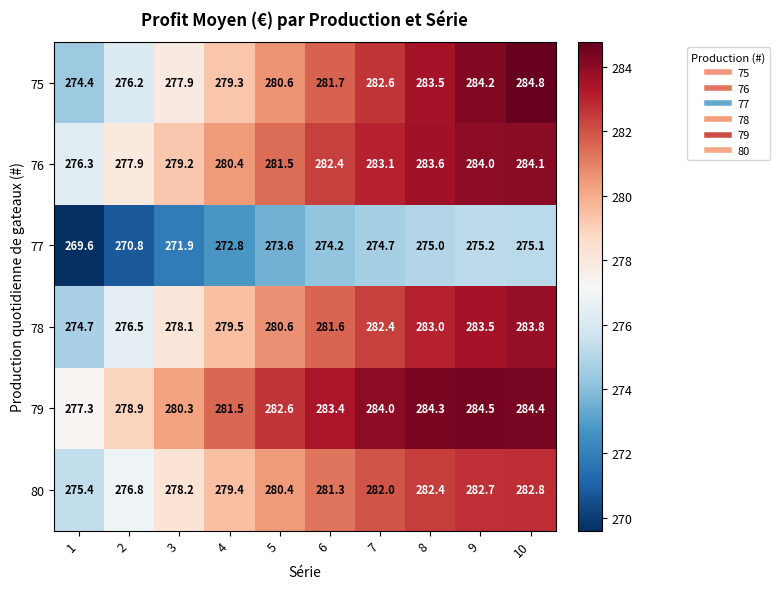

Which series has the widest spread of values?

75